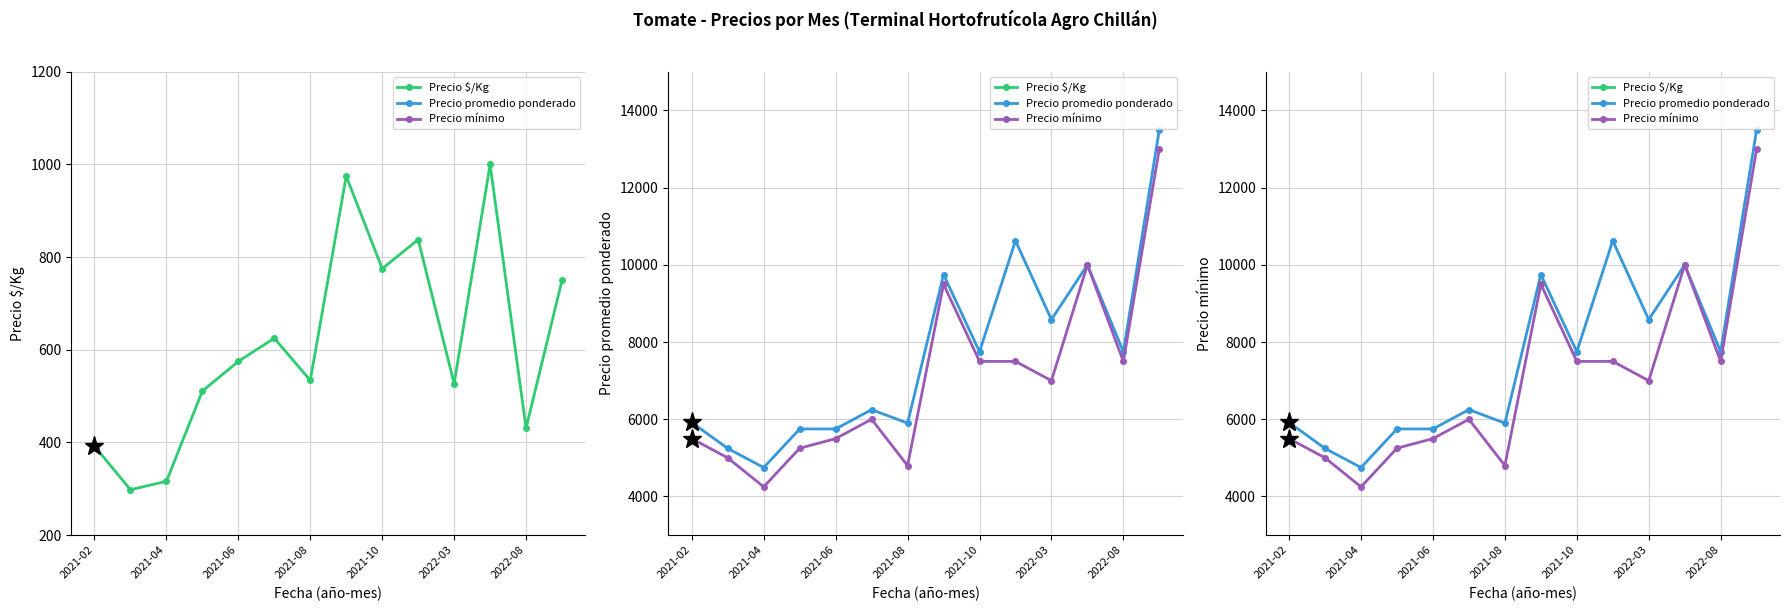

Does the chart have visible grid lines?

Yes